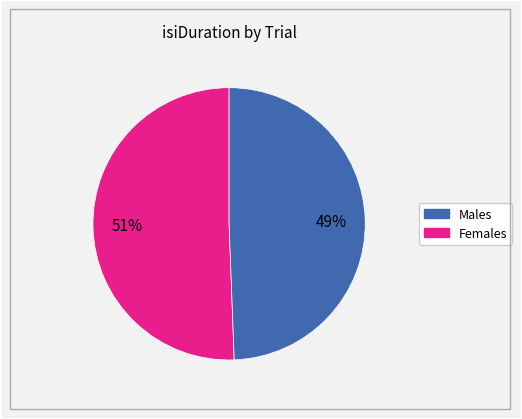

Does any single category account for the majority?

Yes